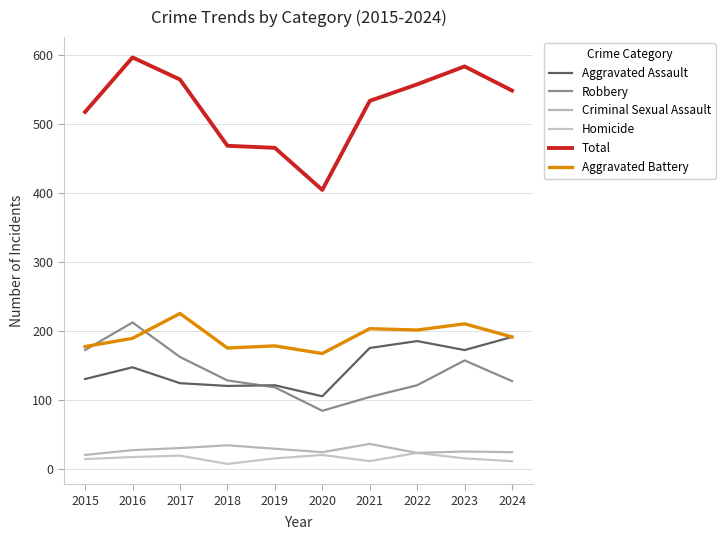

Is this an area chart (filled region under the line)?

No